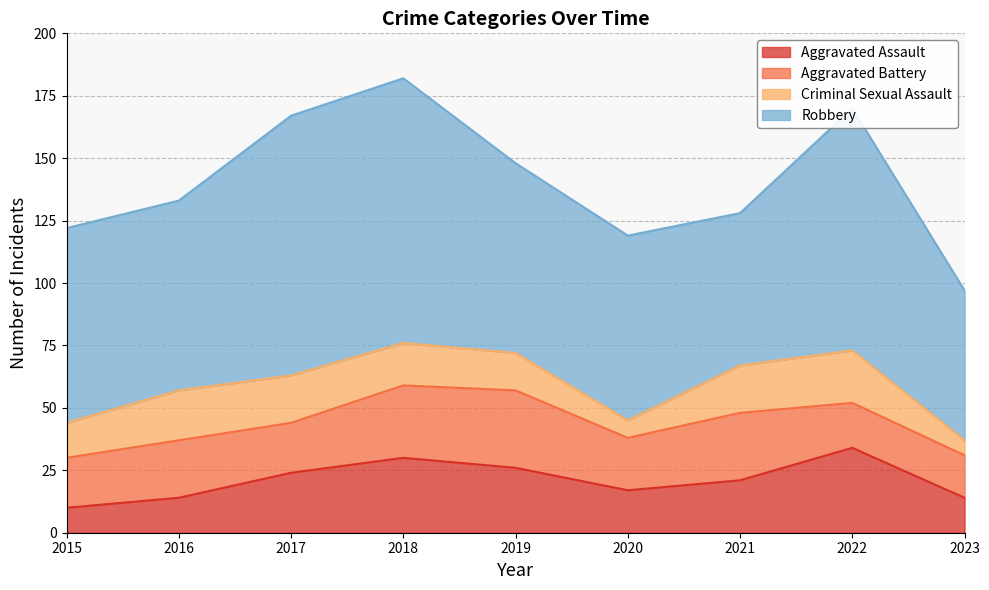

How many intersections are there between Aggravated Battery and Aggravated Assault?

4